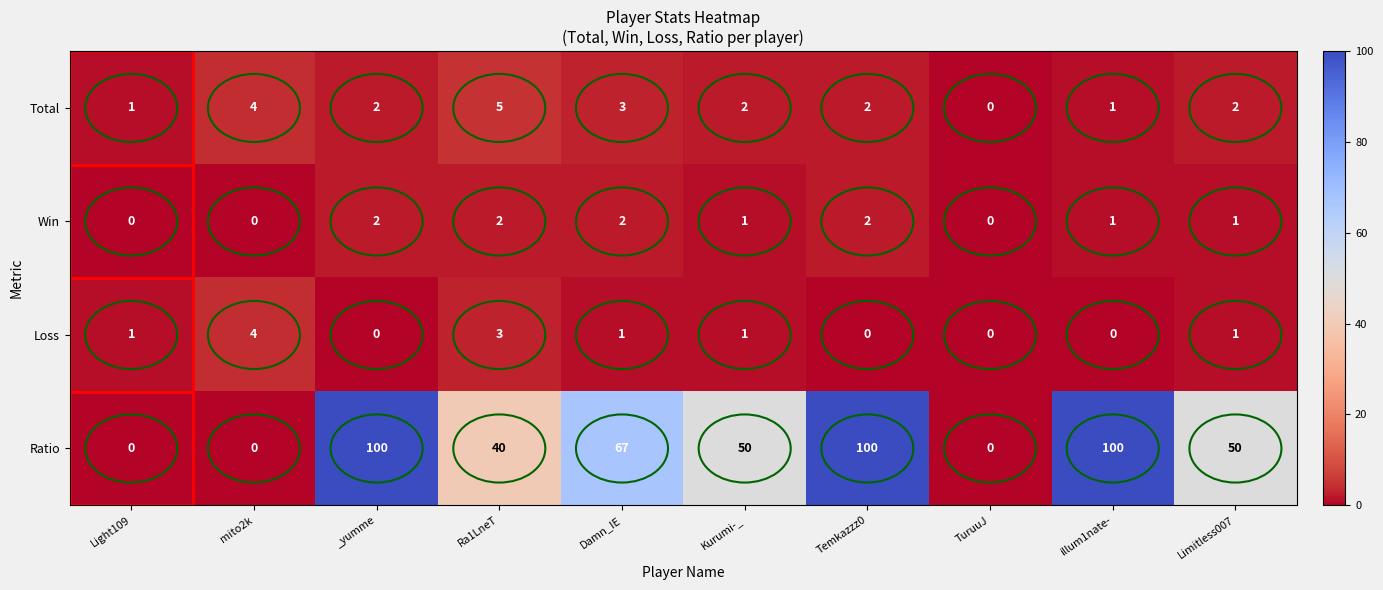

At how many categories does at least one series exceed 31?

7